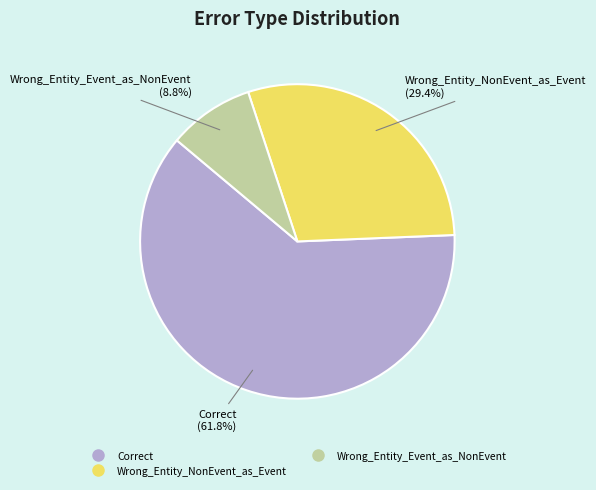

Is it true that Wrong_Entity_Event_as_NonEvent is 9% of the pie?

True